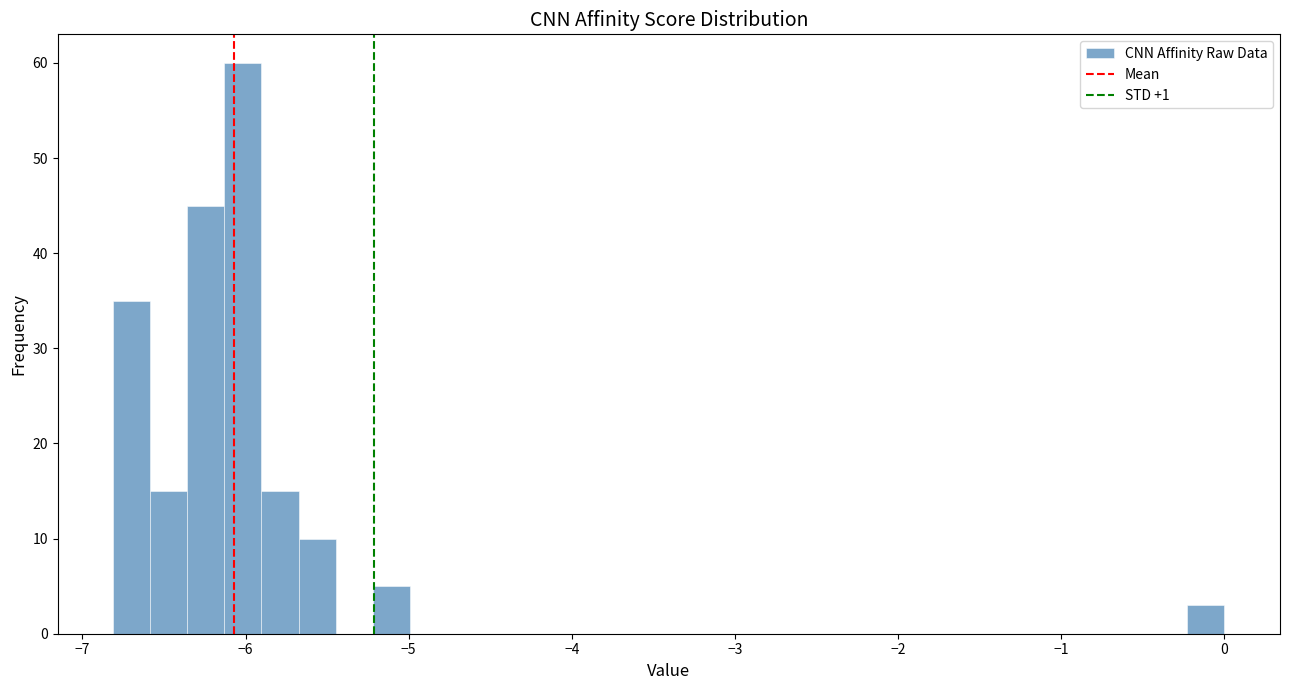

Around what value on the x-axis is the tallest bar? Give the approximate position of its centre, as read against the axis.

-6.0